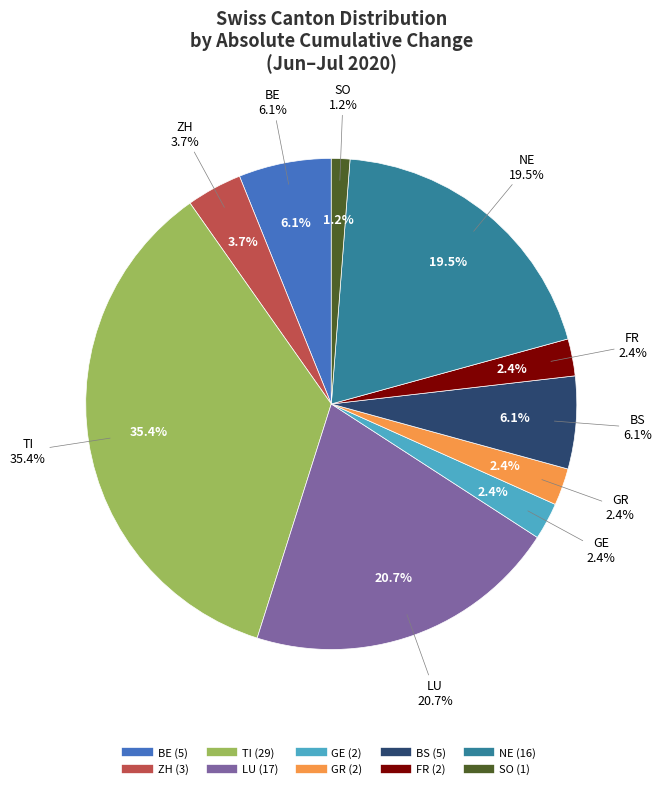

Does any single category account for the majority?

No